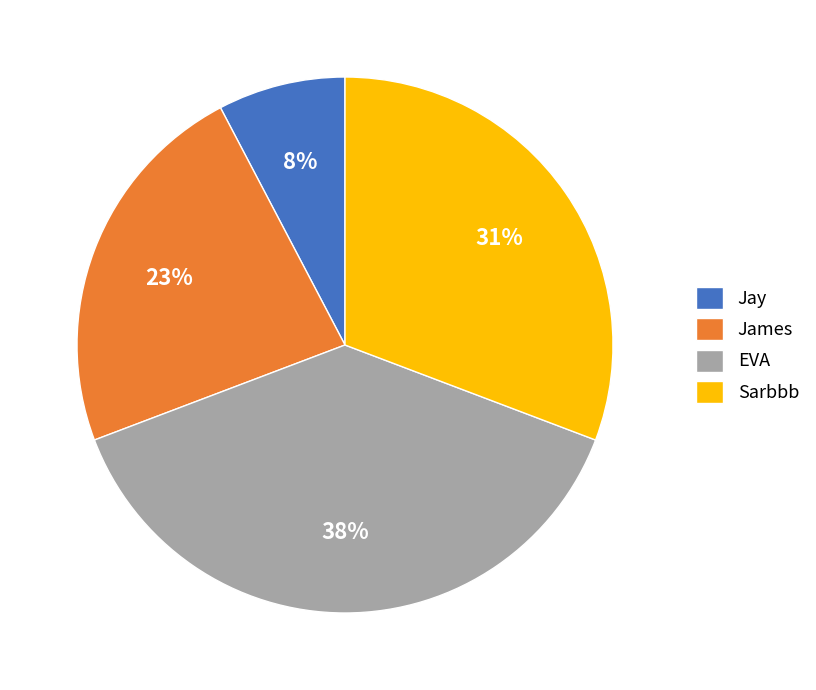

Do James and EVA together represent more than half of the pie?

Yes